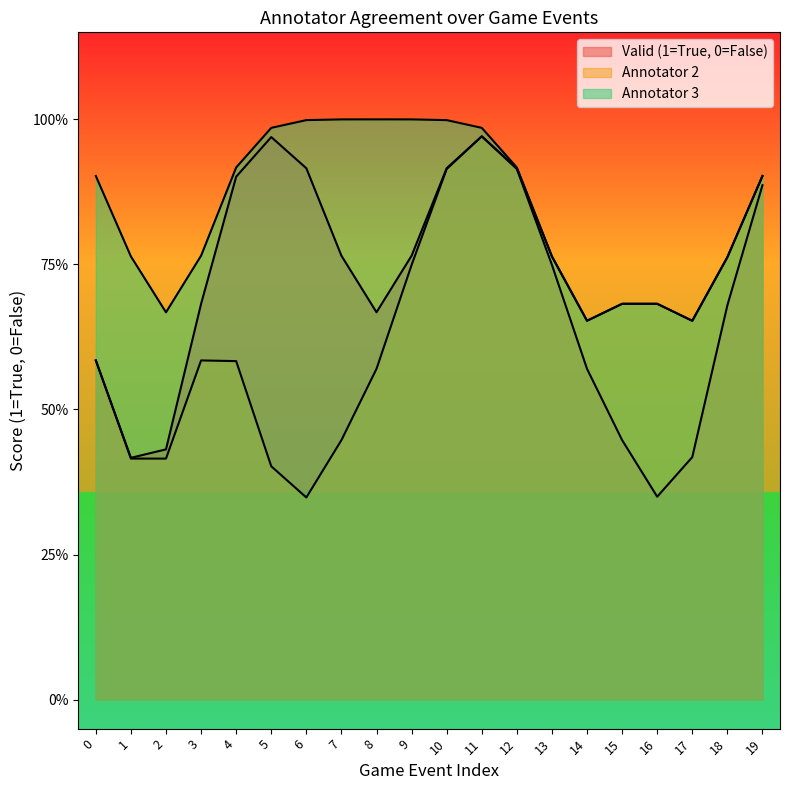

What is the highest value of the Valid (1=True, 0=False) series?

1